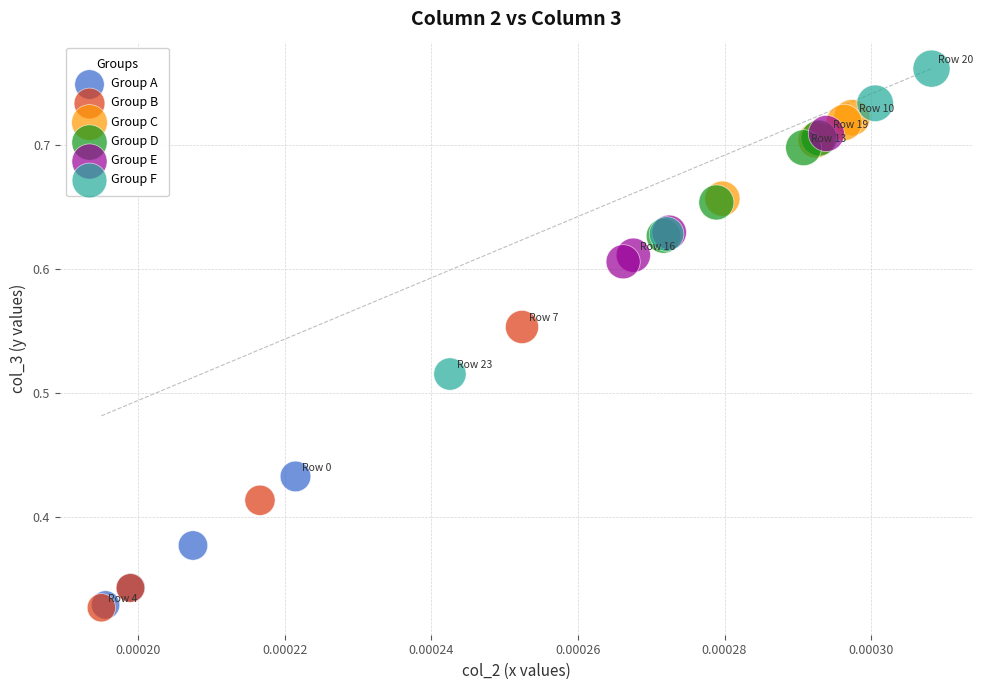

Which series reaches the maximum Y coordinate?

Group F